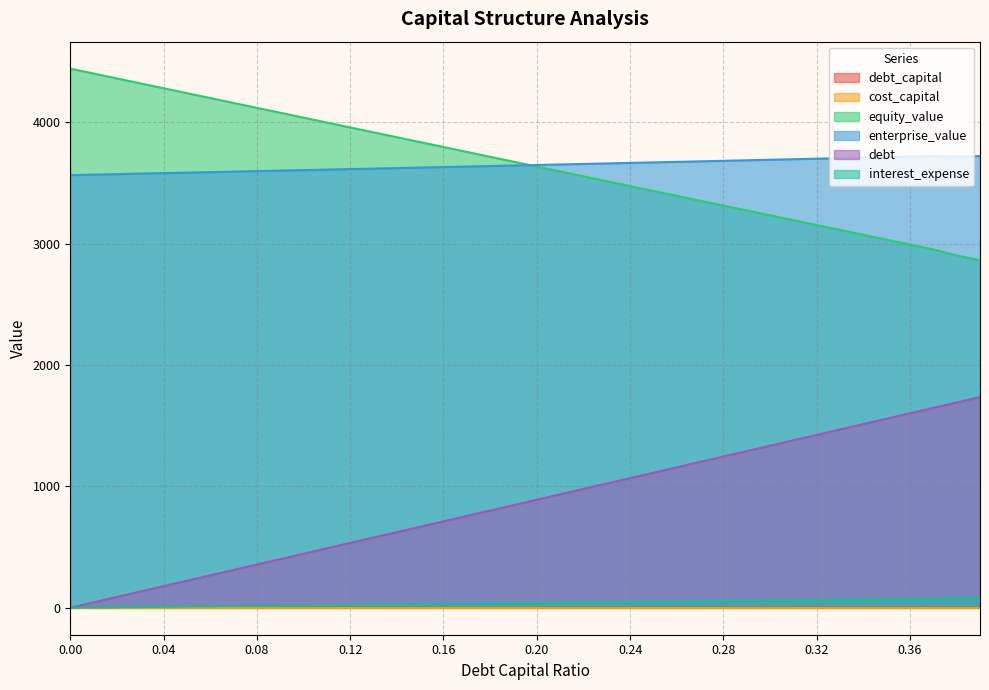

Is it true that interest_expense equals 102.0 at 0.36?

False